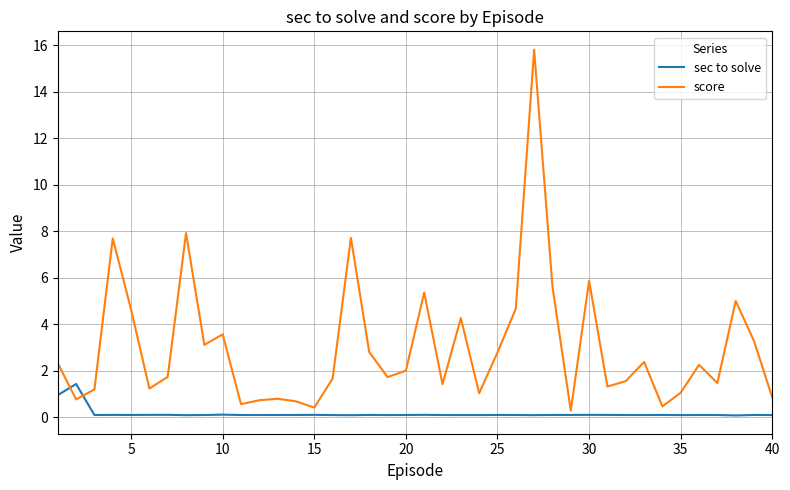

Which series has the largest range (max minus min)?

score